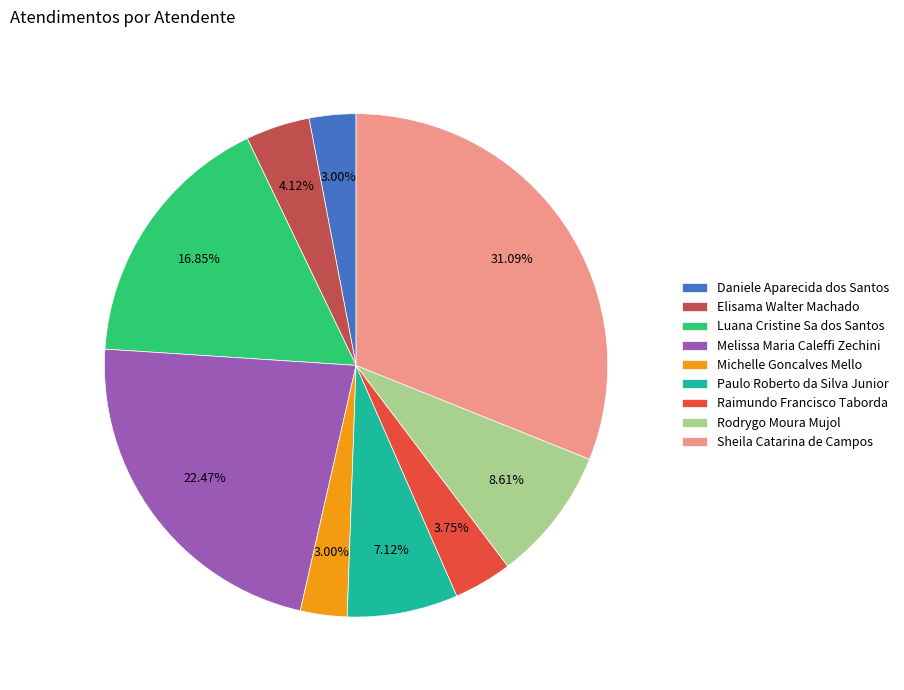

How many slices are in this pie chart?

9